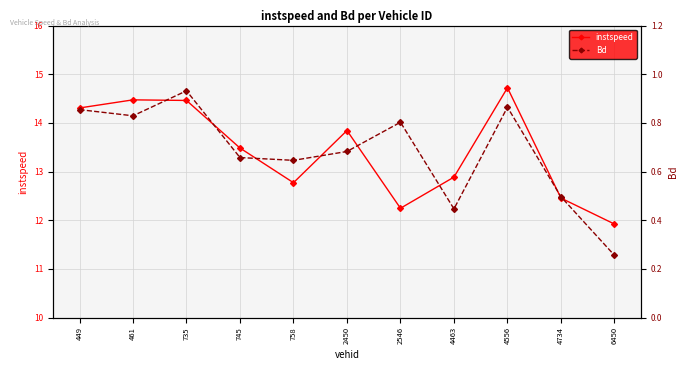

Which series has the largest total across all categories?

instspeed